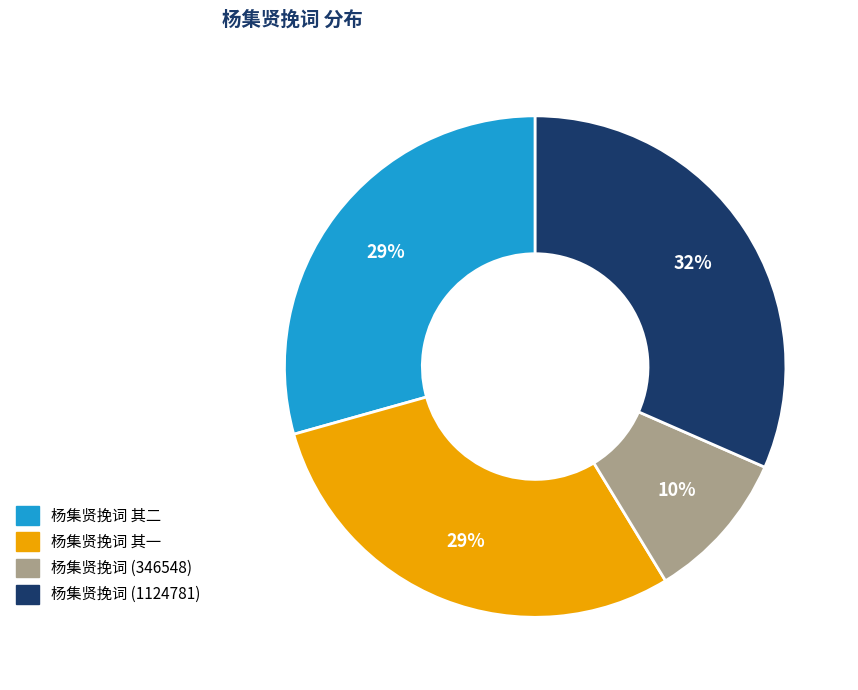

Does any single category account for the majority?

No